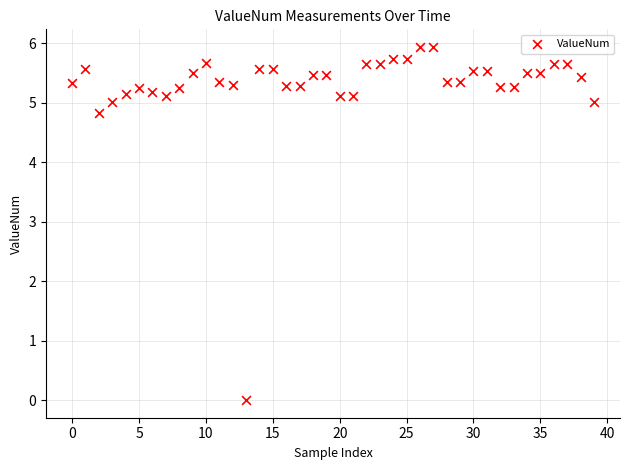

What is the range of Y values (max minus min)?

5.9